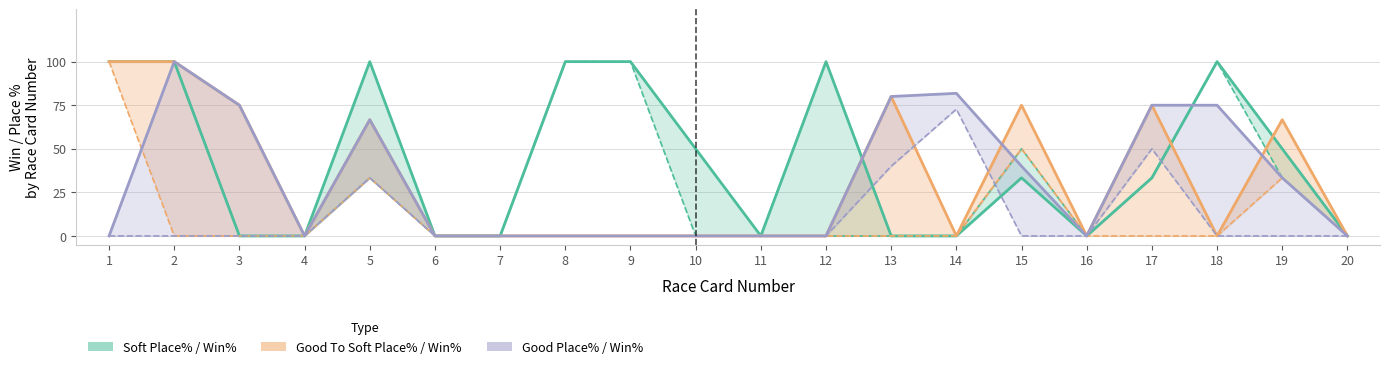

Does the chart display data point markers on the line(s)?

No